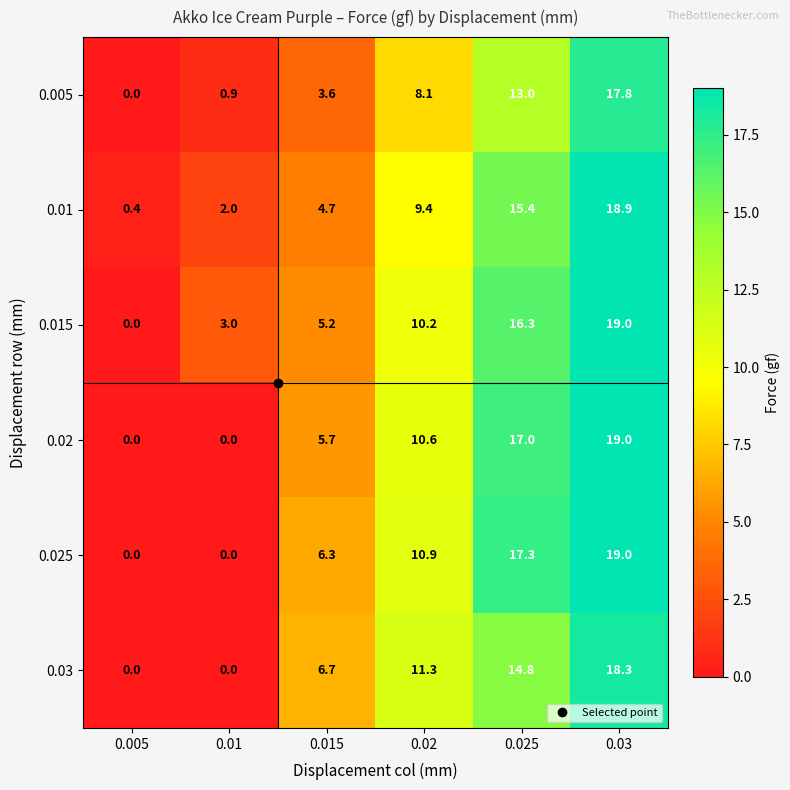

Is it true that 0.025 equals -6.0 at 0.005?

False